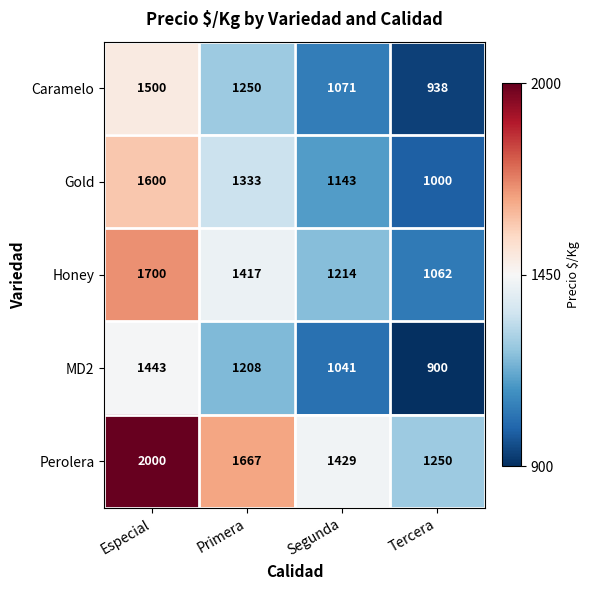

What is the sum of all Gold values?

5076